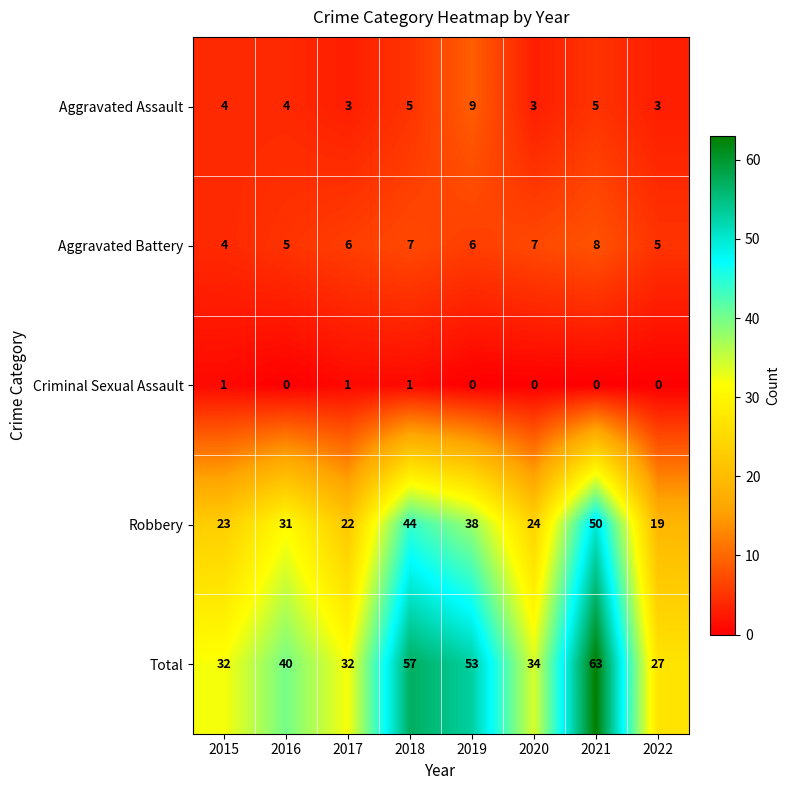

Which series has the widest spread of values?

Total